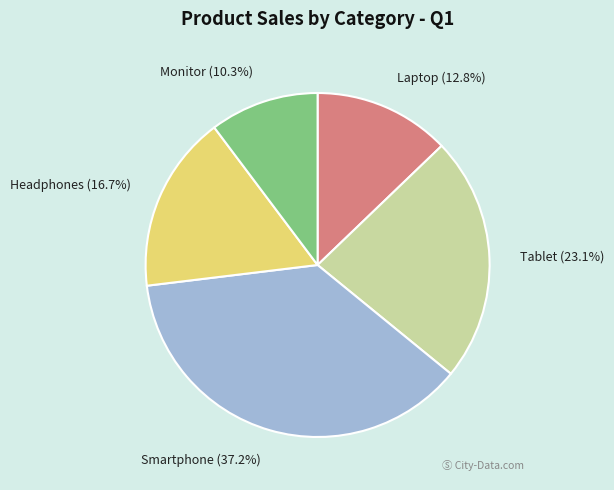

Approximately how many times larger is the value at Tablet compared to Laptop?

1.8